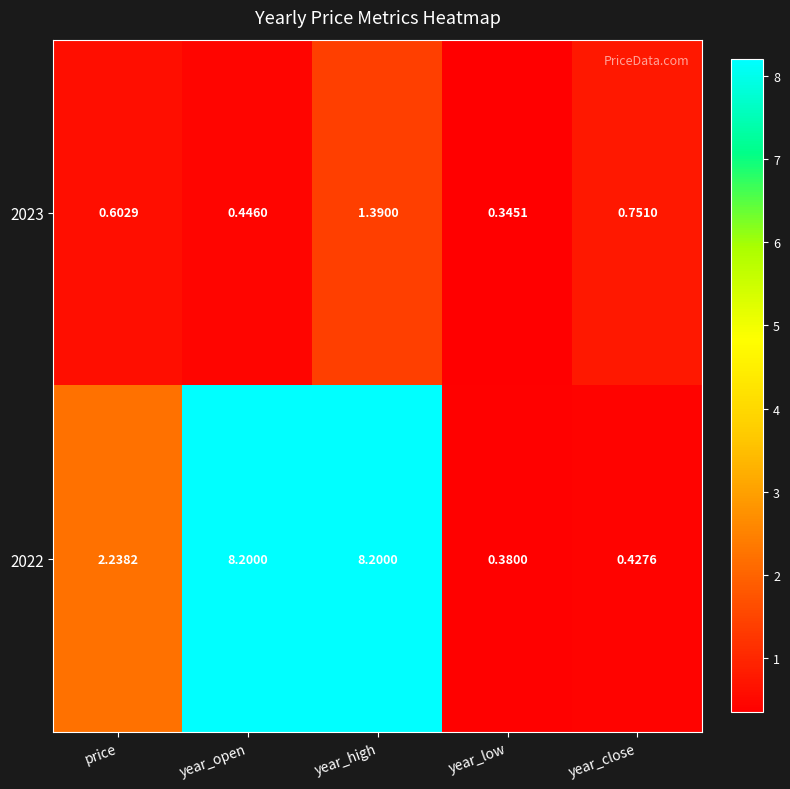

Between price and year_high, which series saw the biggest shift?

2022